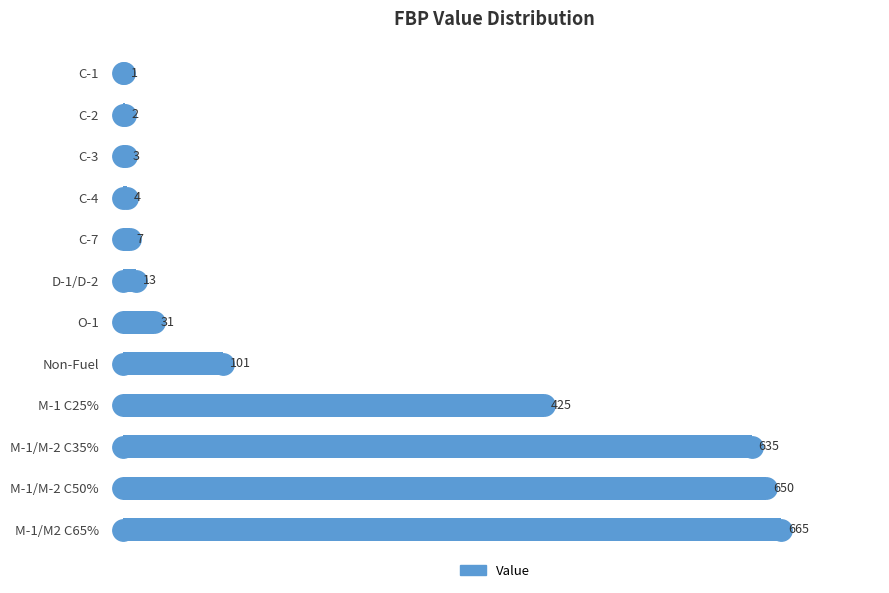

Which label corresponds to the largest value in the chart?

M-1/M2 C65%